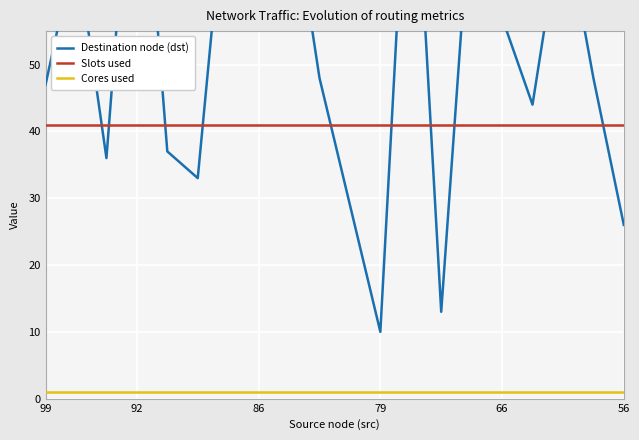

True or false: Slots used and Cores used cross at least once.

False